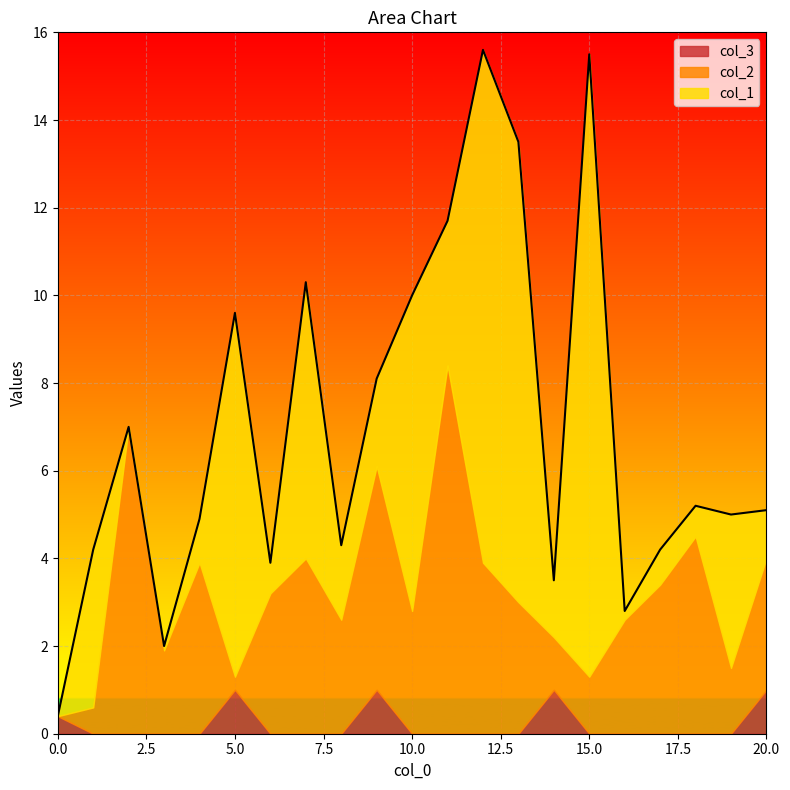

Rank the series by their average value, from highest to lowest.

col_1, col_2, col_3